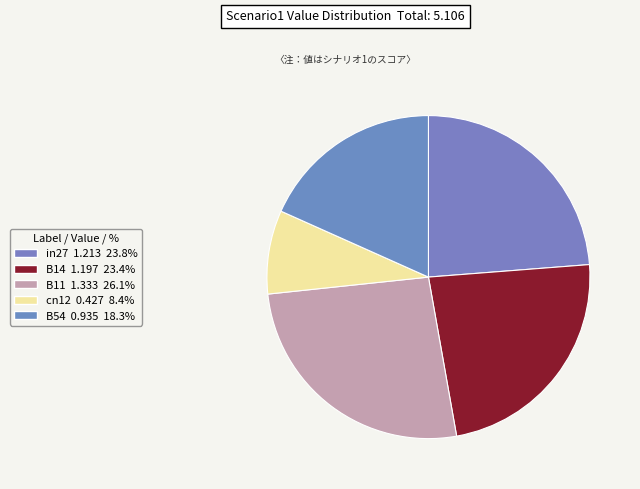

How many segments does this pie chart have?

5